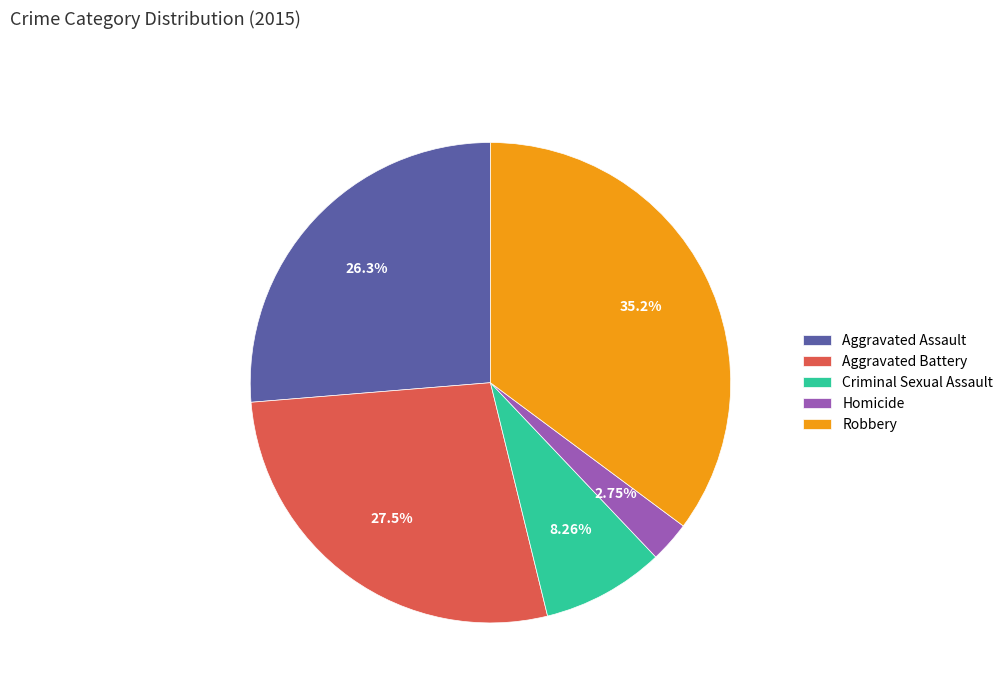

To the nearest percent, what is the difference between the Criminal Sexual Assault and Homicide slice percentages?

6%